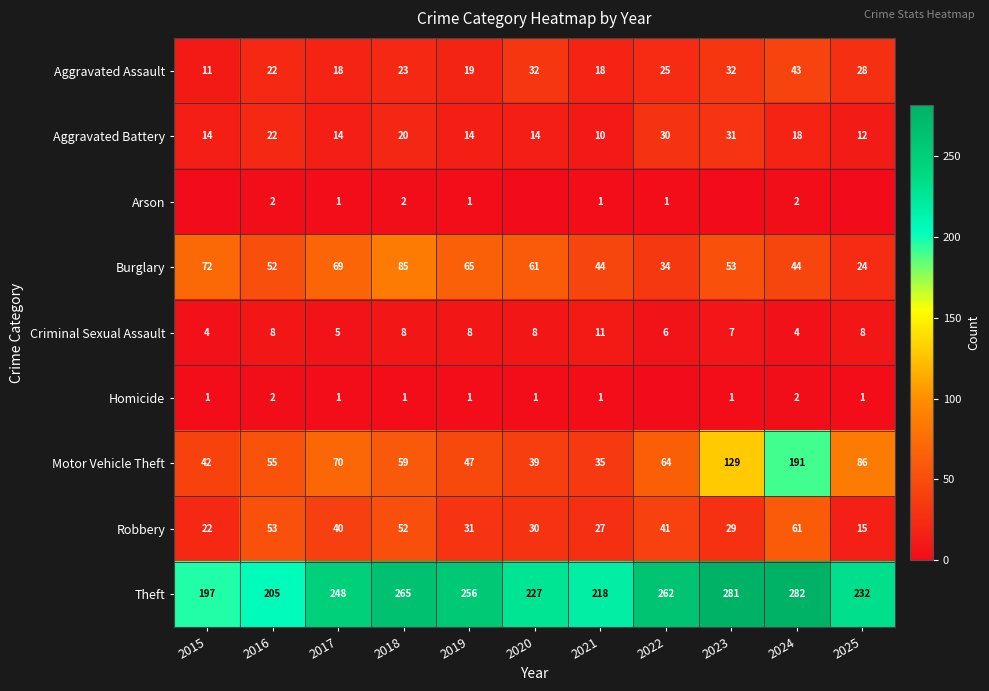

What is the difference between the second highest and minimum values in the Criminal Sexual Assault series?

4